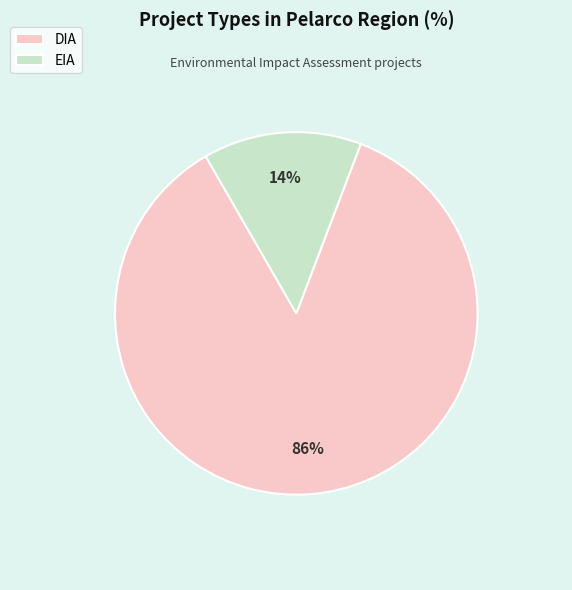

To the nearest percent, what is the combined percentage of DIA and EIA?

100%